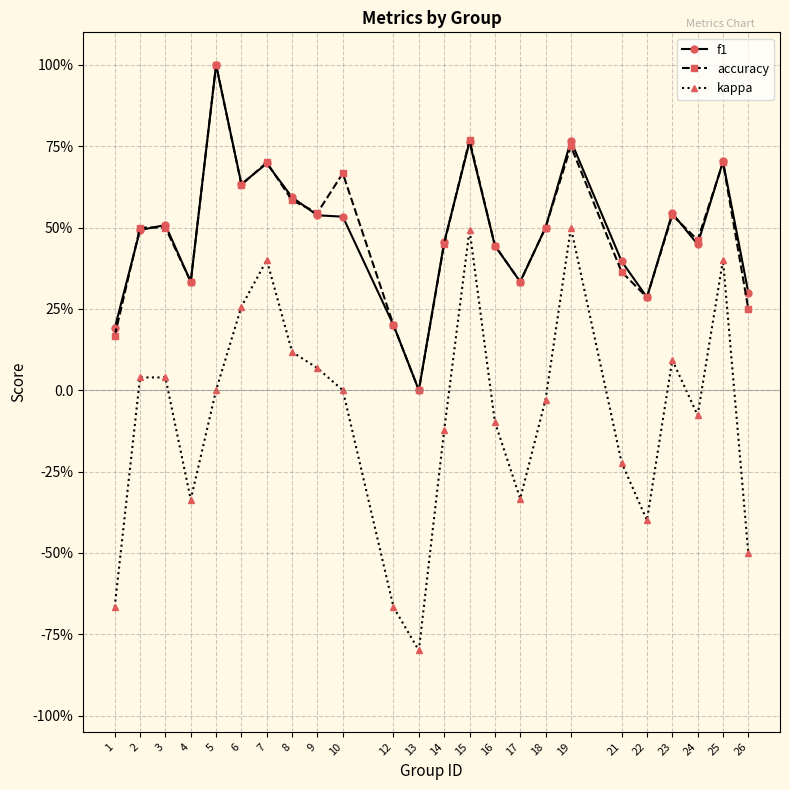

Does the chart have visible grid lines?

Yes